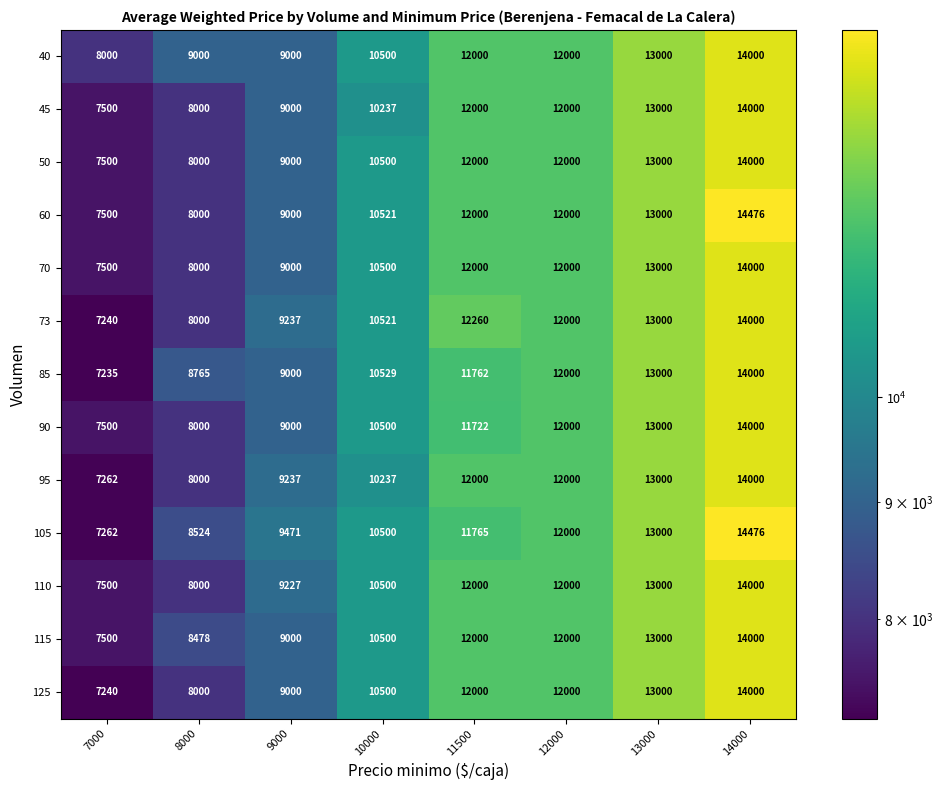

True or false: 50 has a value of 14000 at 14000.

True